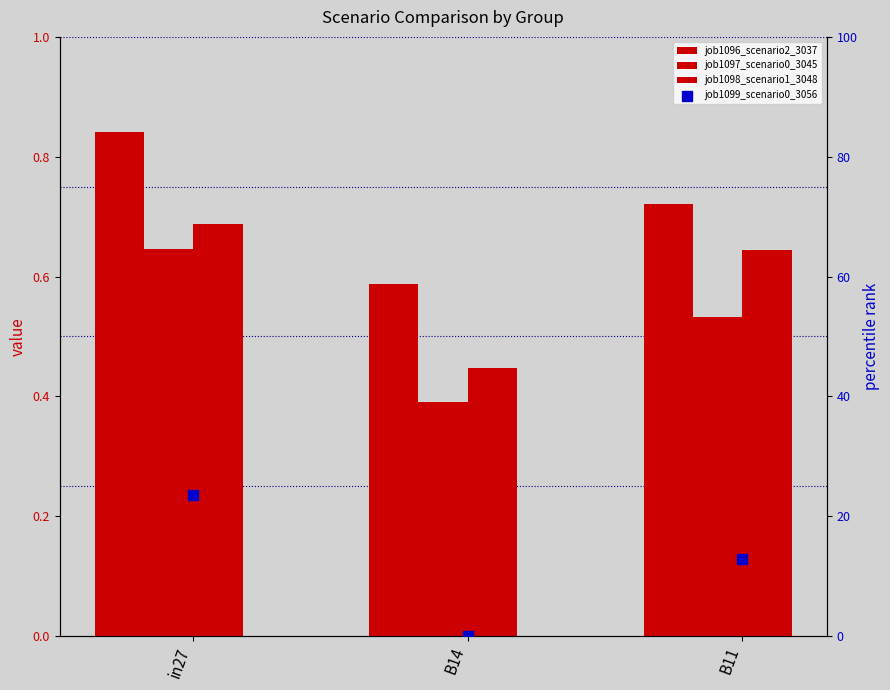

Which series has the largest total across all categories?

job1099_scenario0_3056